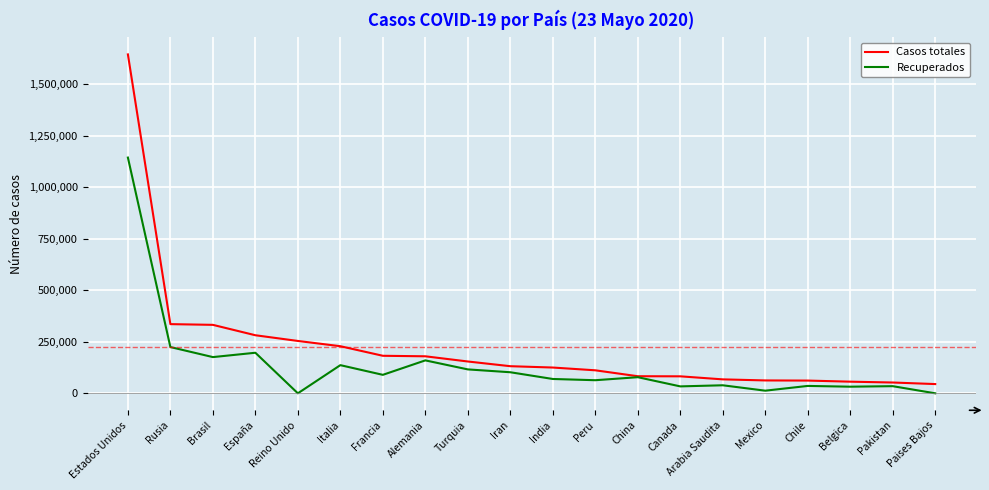

The value of Recuperados at Turquia is 183526. True or false?

False